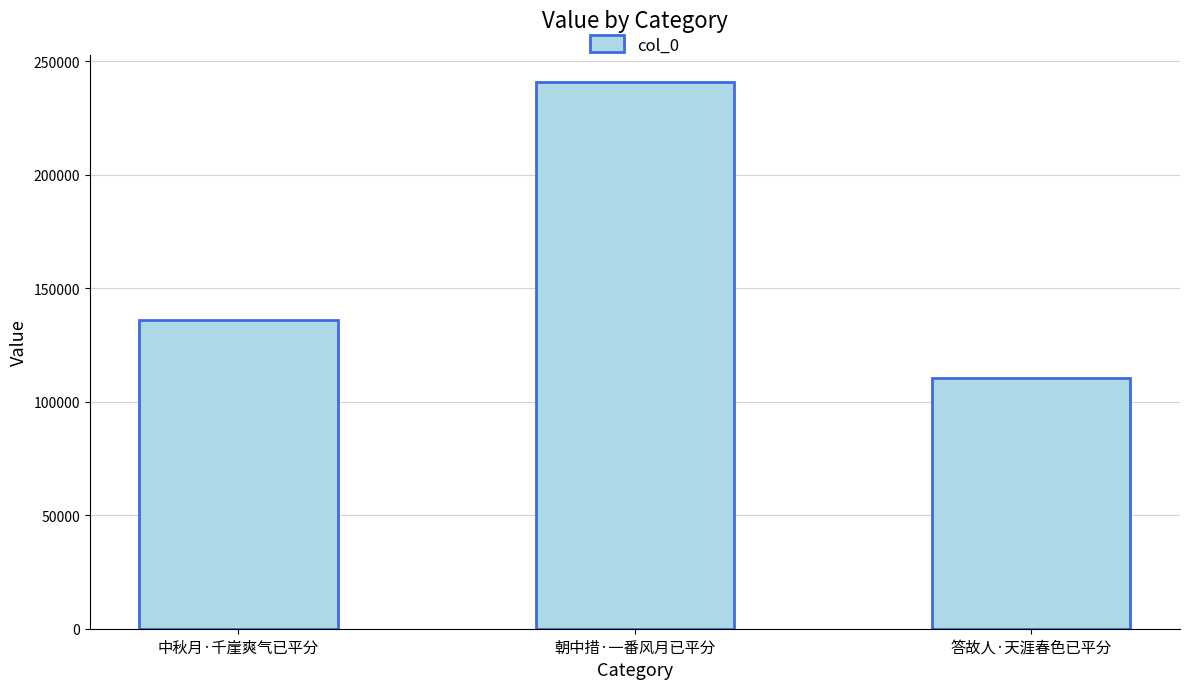

What is the sum of the values at 中秋月·千崖爽气已平分 and 朝中措·一番风月已平分?

377048